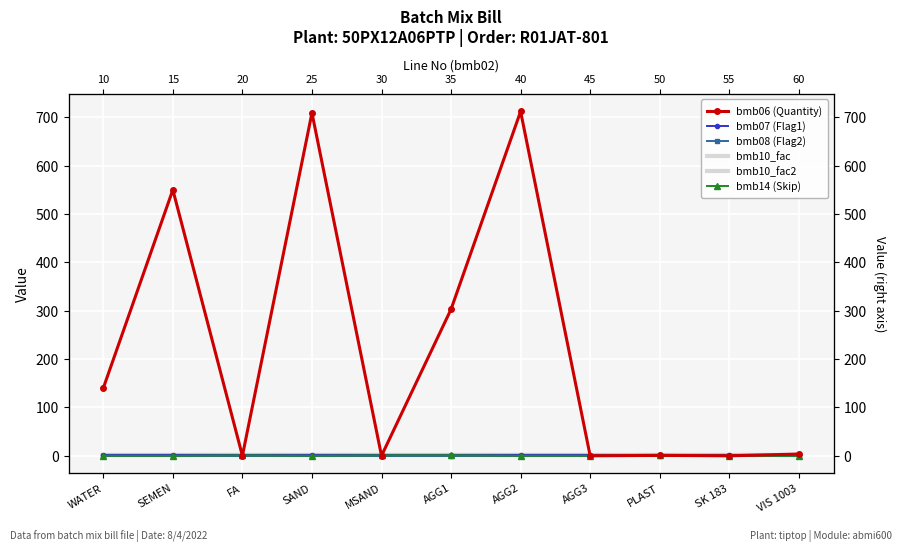

Is this an area chart (filled region under the line)?

No